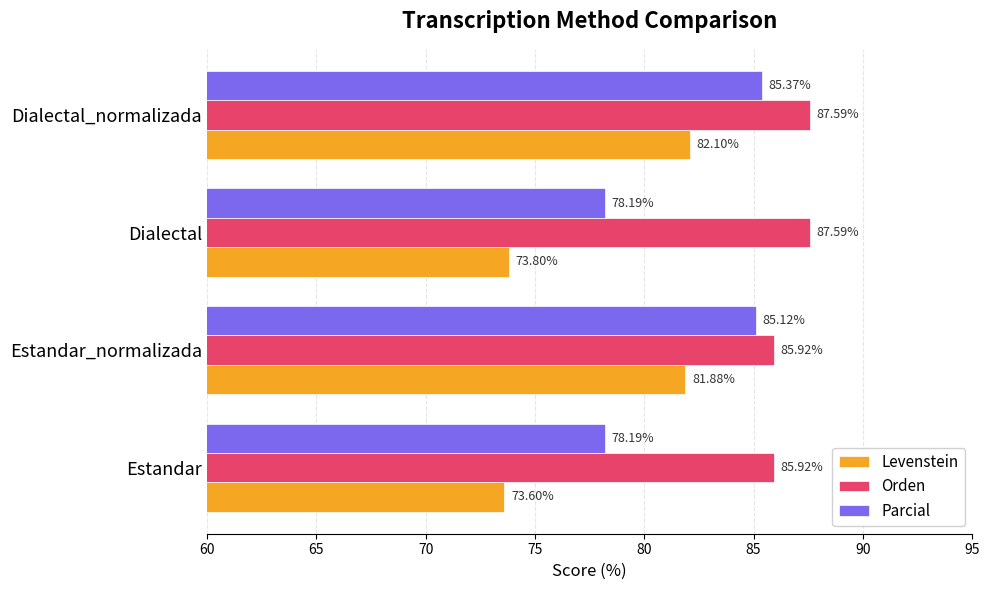

At how many categories does at least one series exceed 84?

4